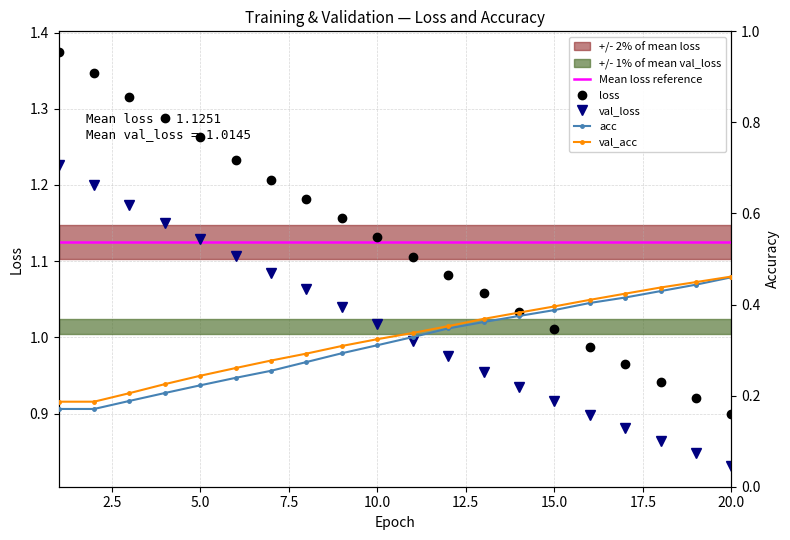

True or false: val_loss and acc intersect in this chart.

False